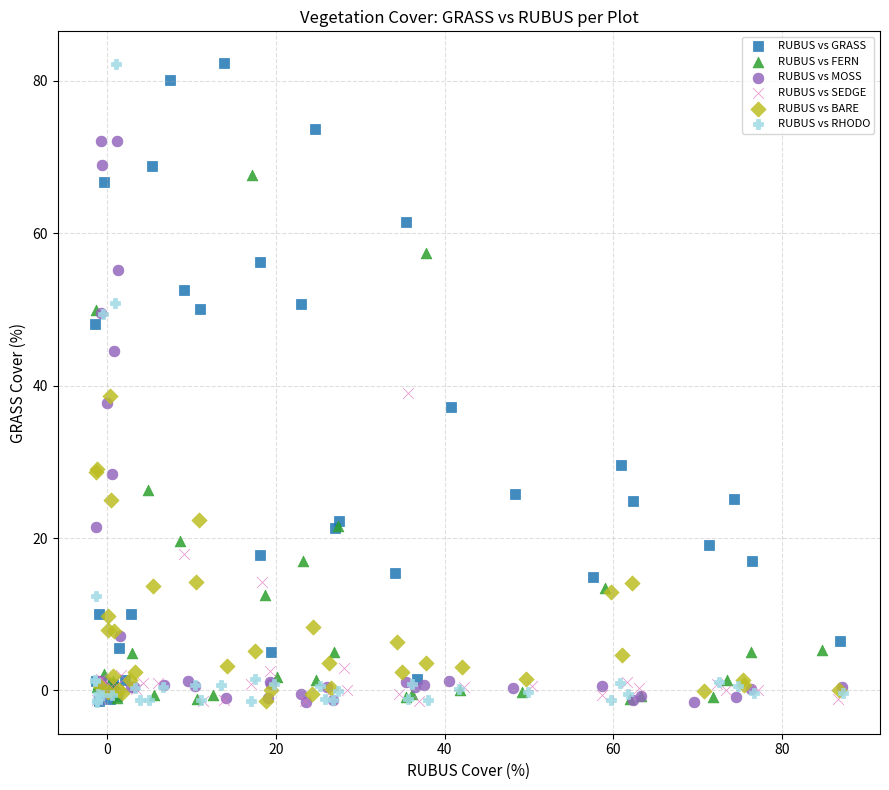

What are all the series names shown in the legend?

RUBUS vs GRASS, RUBUS vs FERN, RUBUS vs MOSS, RUBUS vs SEDGE, RUBUS vs BARE, RUBUS vs RHODO